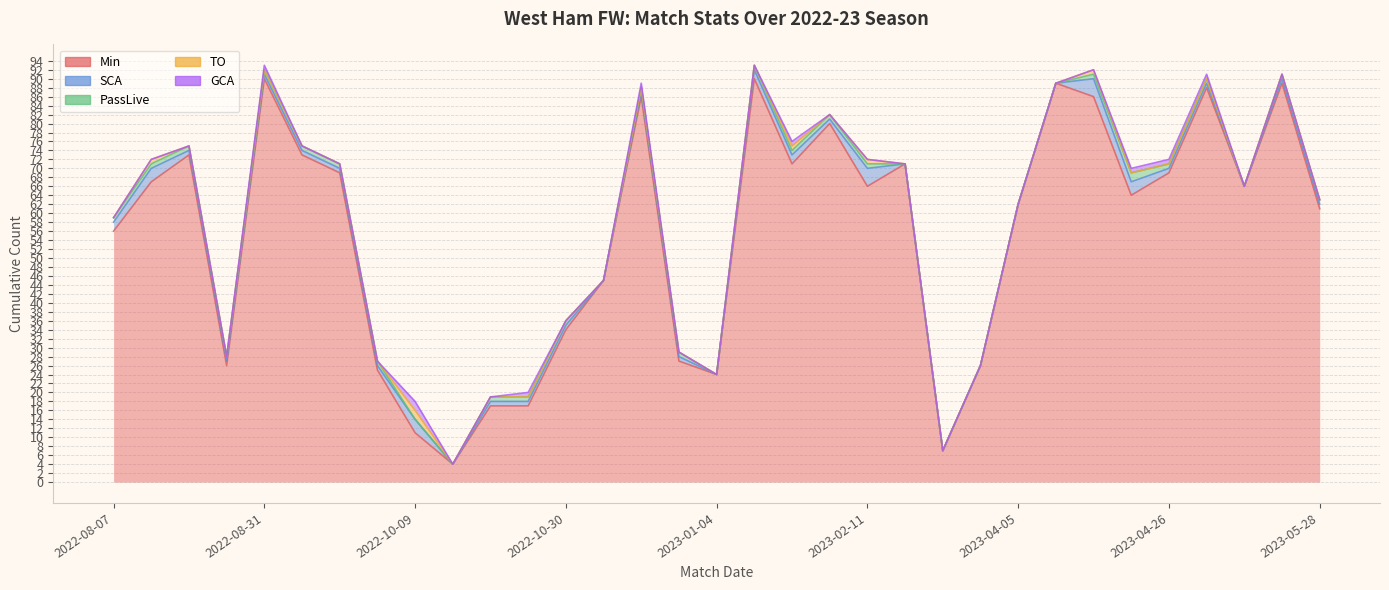

What is the sum of the Min values at 2023-02-25 and 2022-10-16?

11